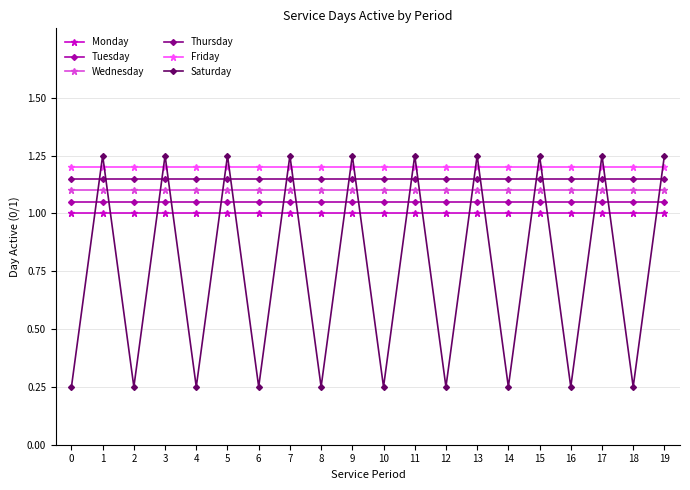

What is the sum of all Friday values?

24.0